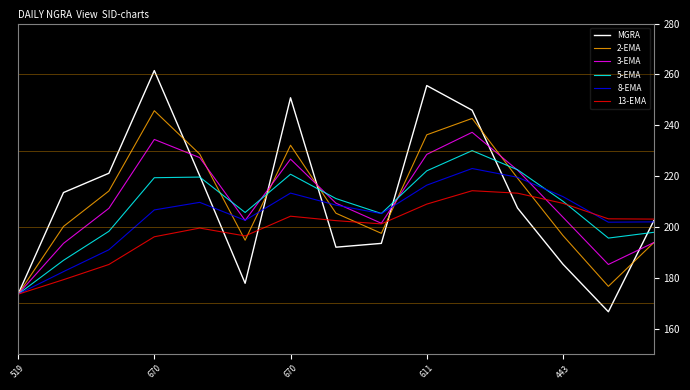

What is the maximum value for 8-EMA?

223.0